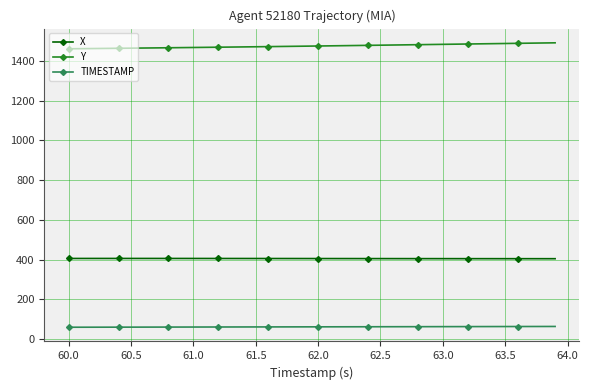

How many categories are shown in the chart?

40